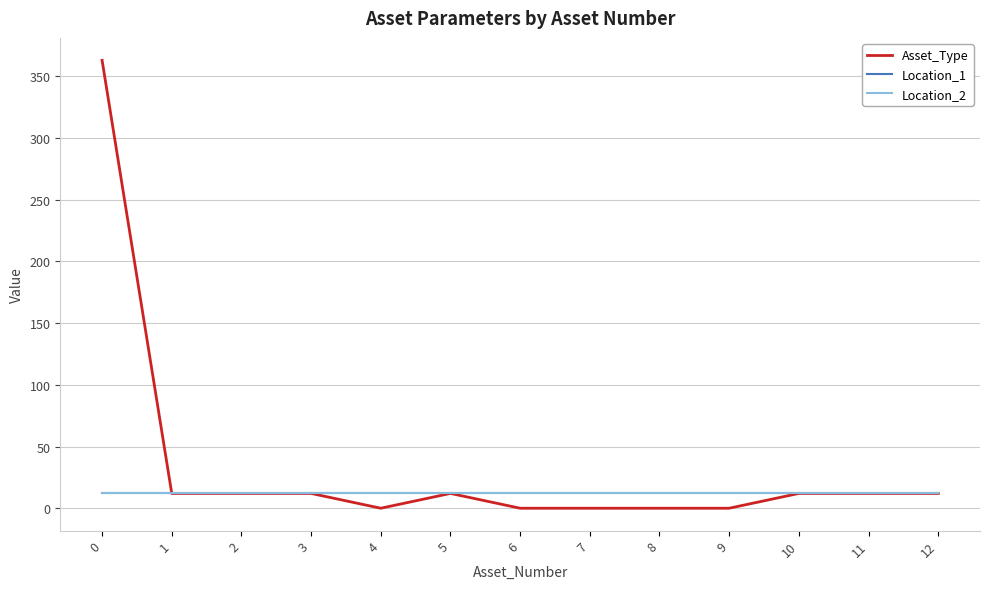

Is it true that Asset_Type equals 8 at 2?

False